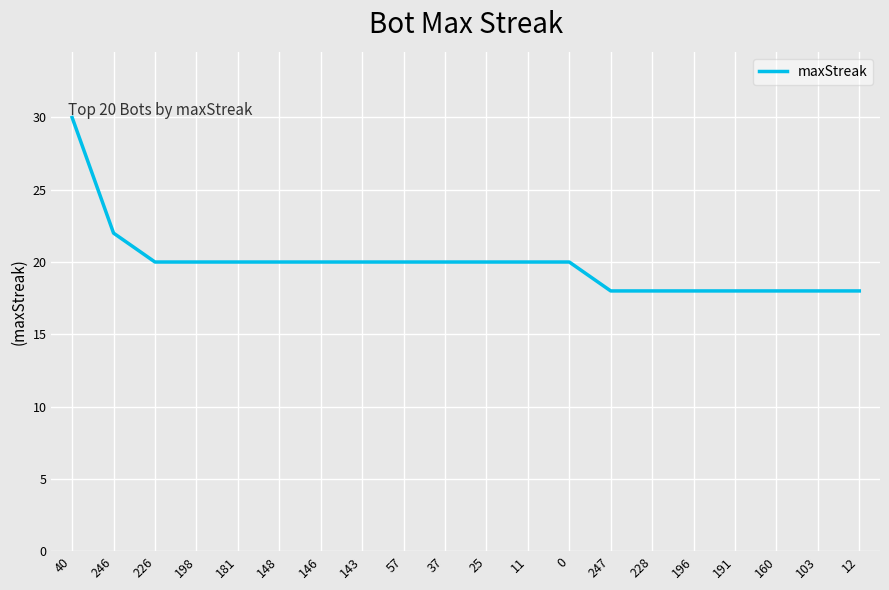

What is the greatest value displayed?

30